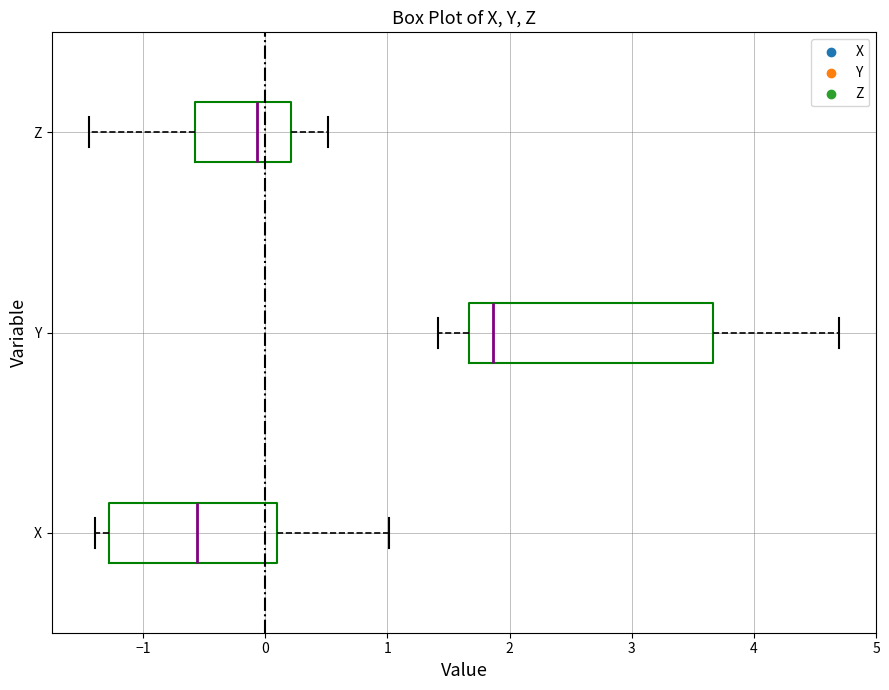

Where does the left whisker of the box for Y end on the x-axis? The values are not printed on the chart, so give them approximately, as read against the axis.

1.4